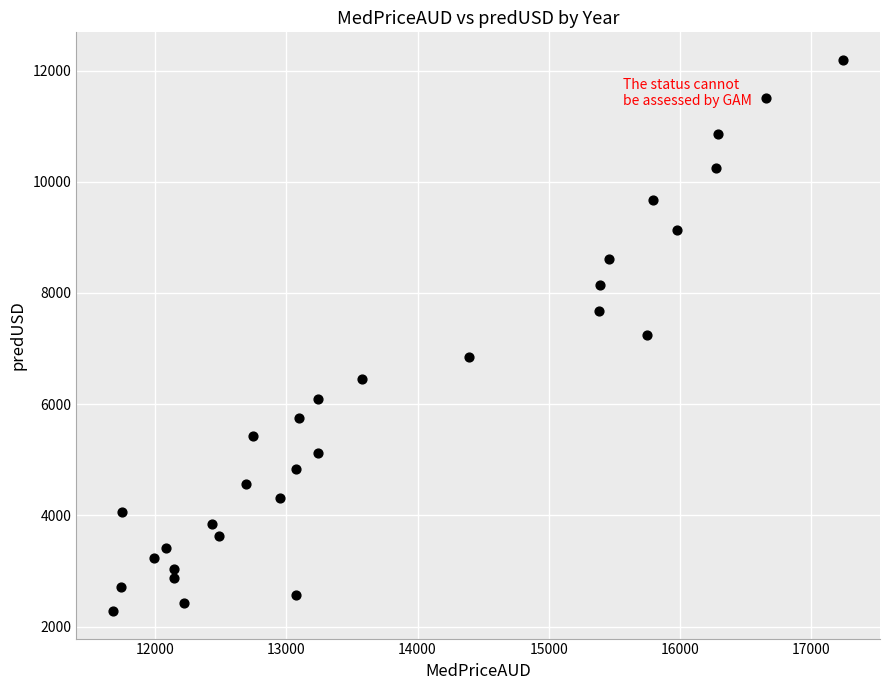

What is the range of Y values (max minus min)?

9909.7